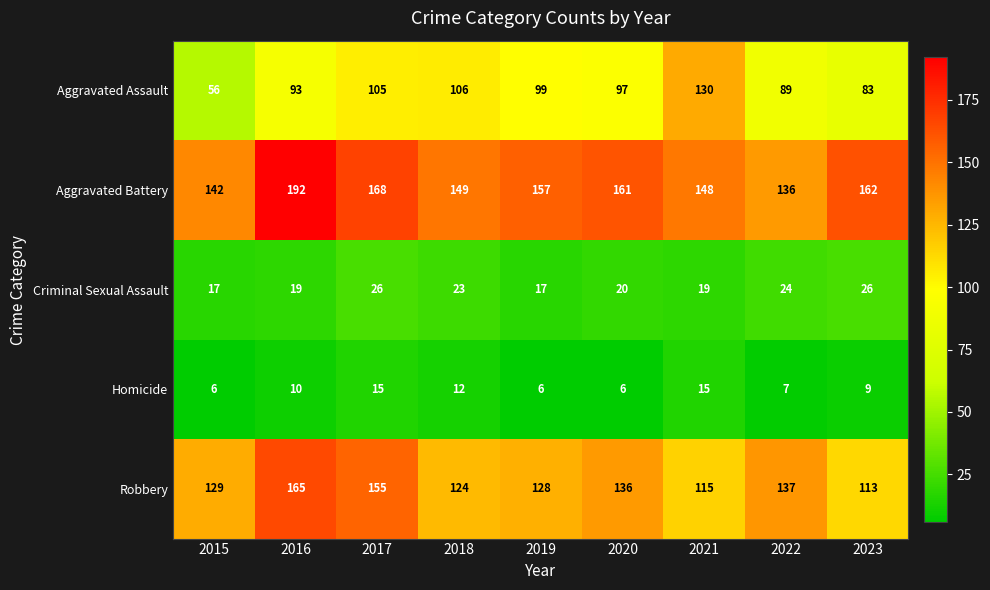

What is the lowest value of the Aggravated Assault series?

56